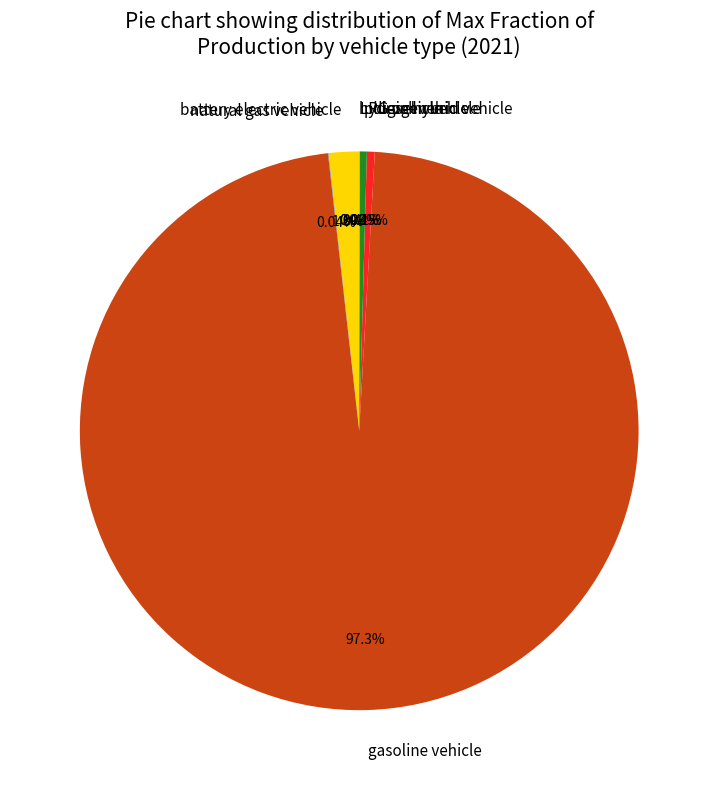

Which slice represents more than half of the pie?

gasoline vehicle